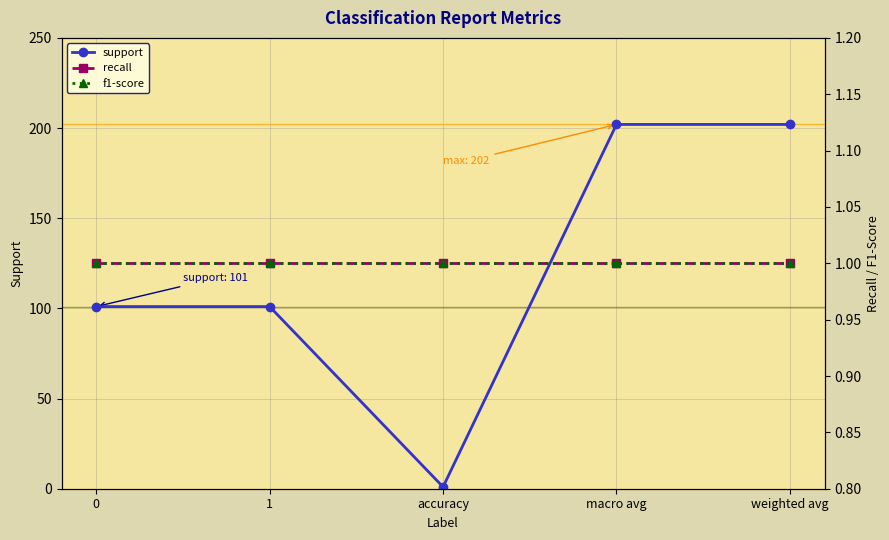

At which label does support reach its peak?

macro avg